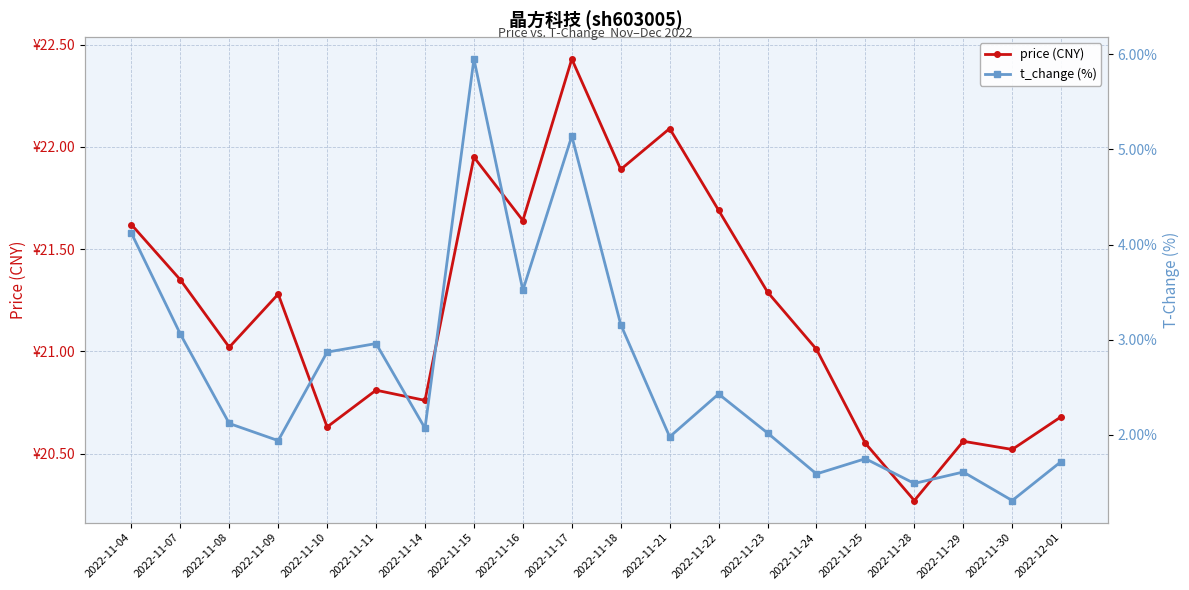

How many series are shown in this chart?

2